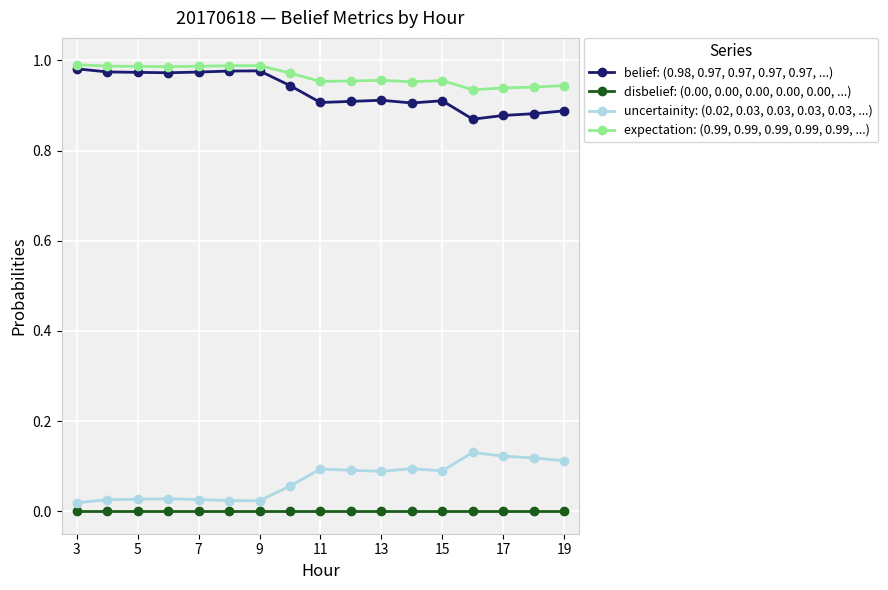

True or false: disbelief: (0.00, 0.00, 0.00, 0.00, 0.00, ...) and belief: (0.98, 0.97, 0.97, 0.97, 0.97, ...) intersect in this chart.

False